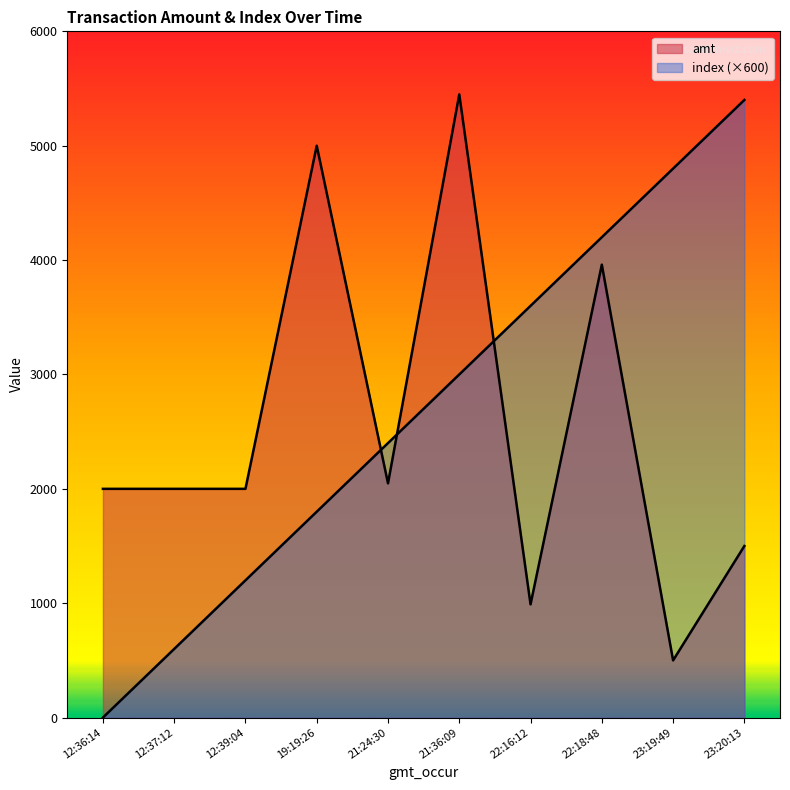

What is the greatest value displayed?

5449